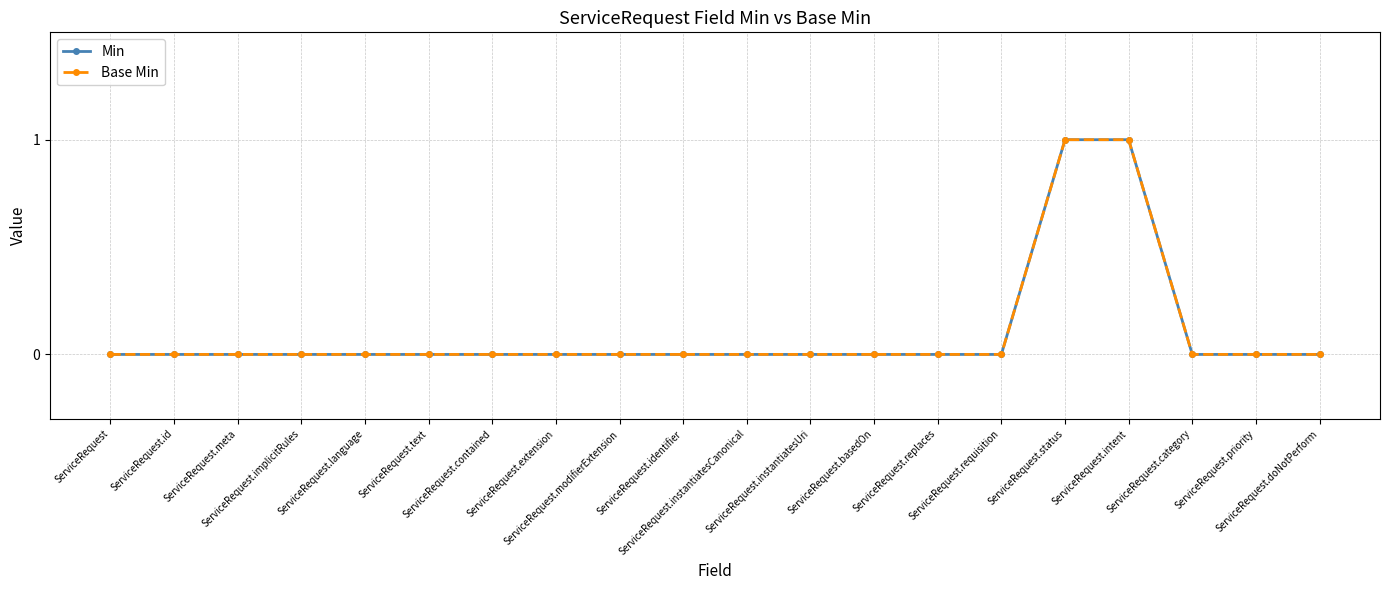

Does the chart have visible grid lines?

Yes